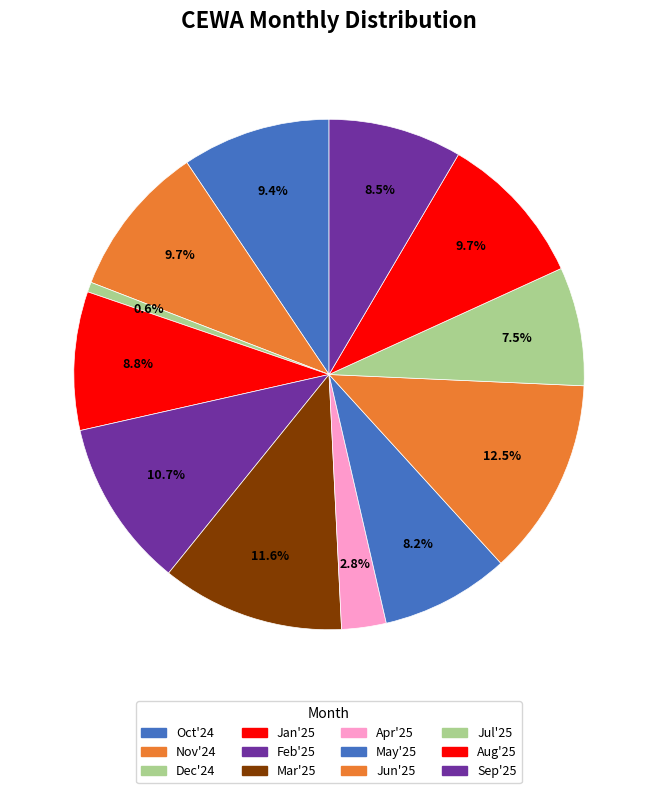

To the nearest percent, what is the difference between the largest and smallest slice percentages?

12%